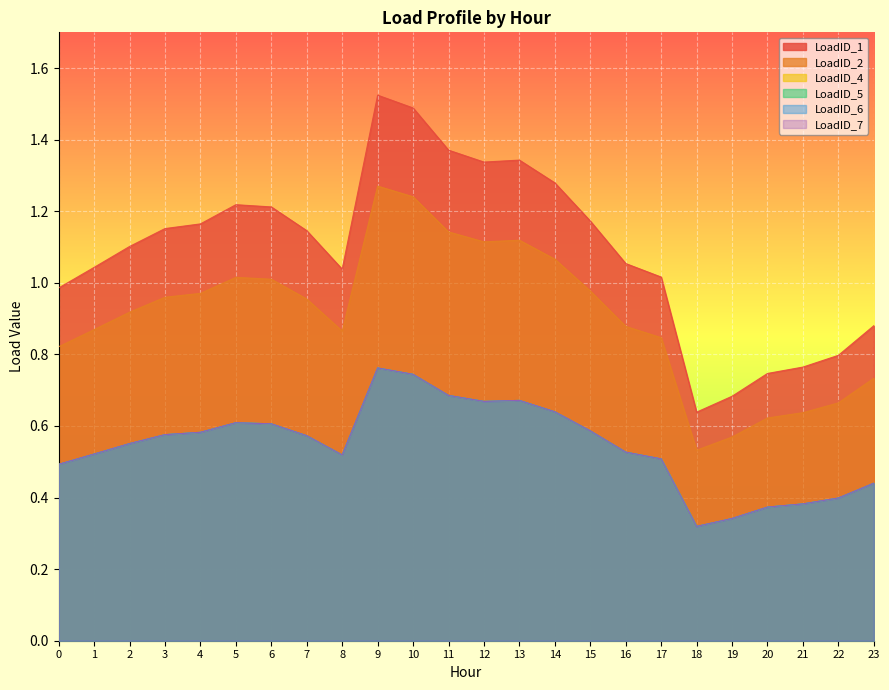

How many LoadID_7 values are between 0 and 1?

24